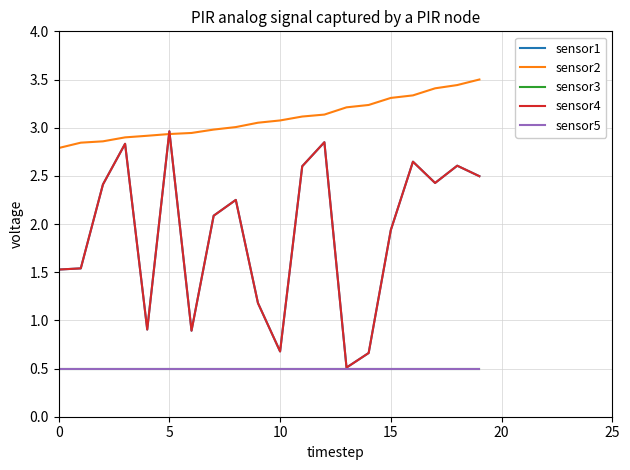

Does the chart display data point markers on the line(s)?

No